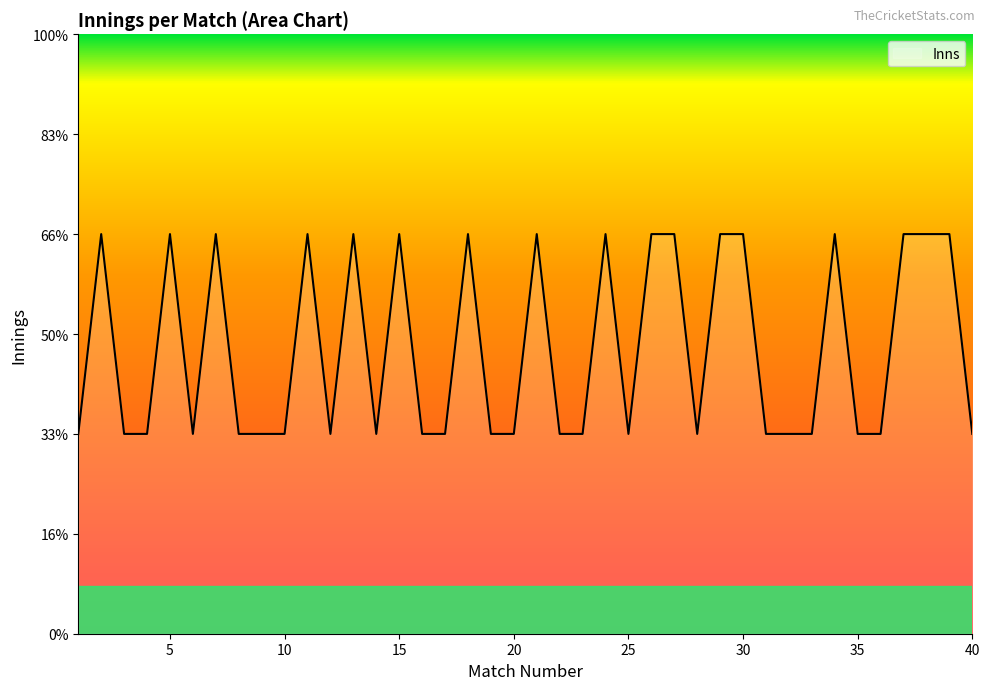

Reading left to right, what are all the values shown in this chart?

1	2	1	1	2	1	2	1	1	1	2	1	2	1	2	1	1	2	1	1	2	1	1	2	1	2	2	1	2	2	1	1	1	2	1	1	2	2	2	1